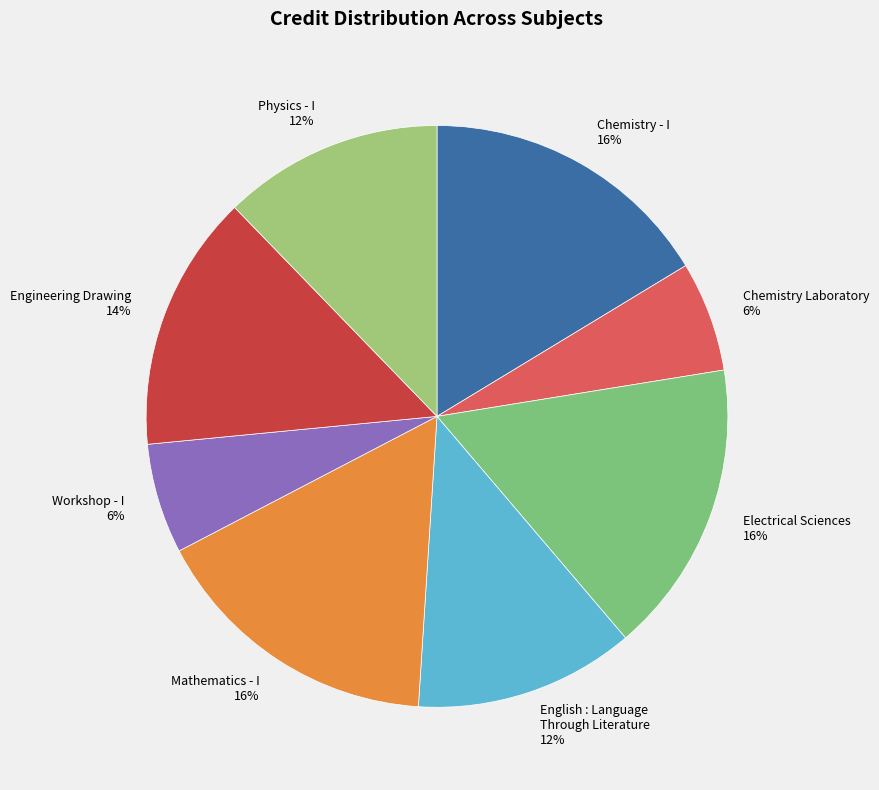

Approximately how many times larger is the value at Physics - I compared to Chemistry Laboratory?

2.0